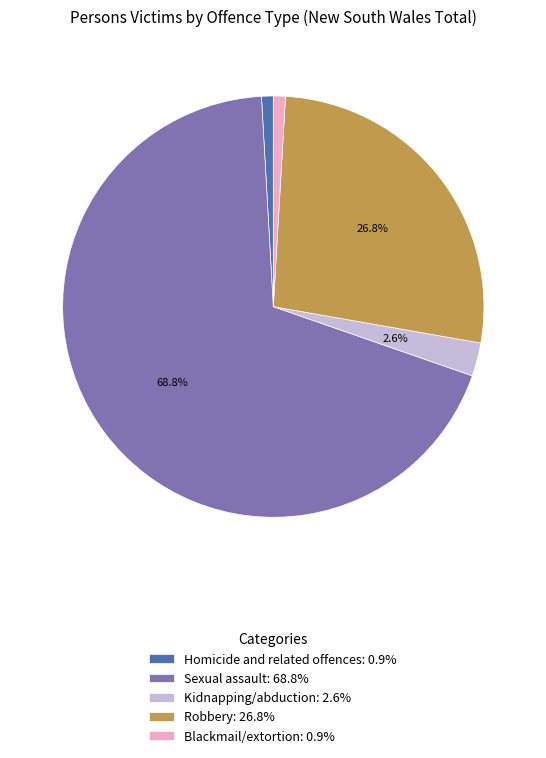

Is it true that Kidnapping/abduction is 3% of the pie?

True